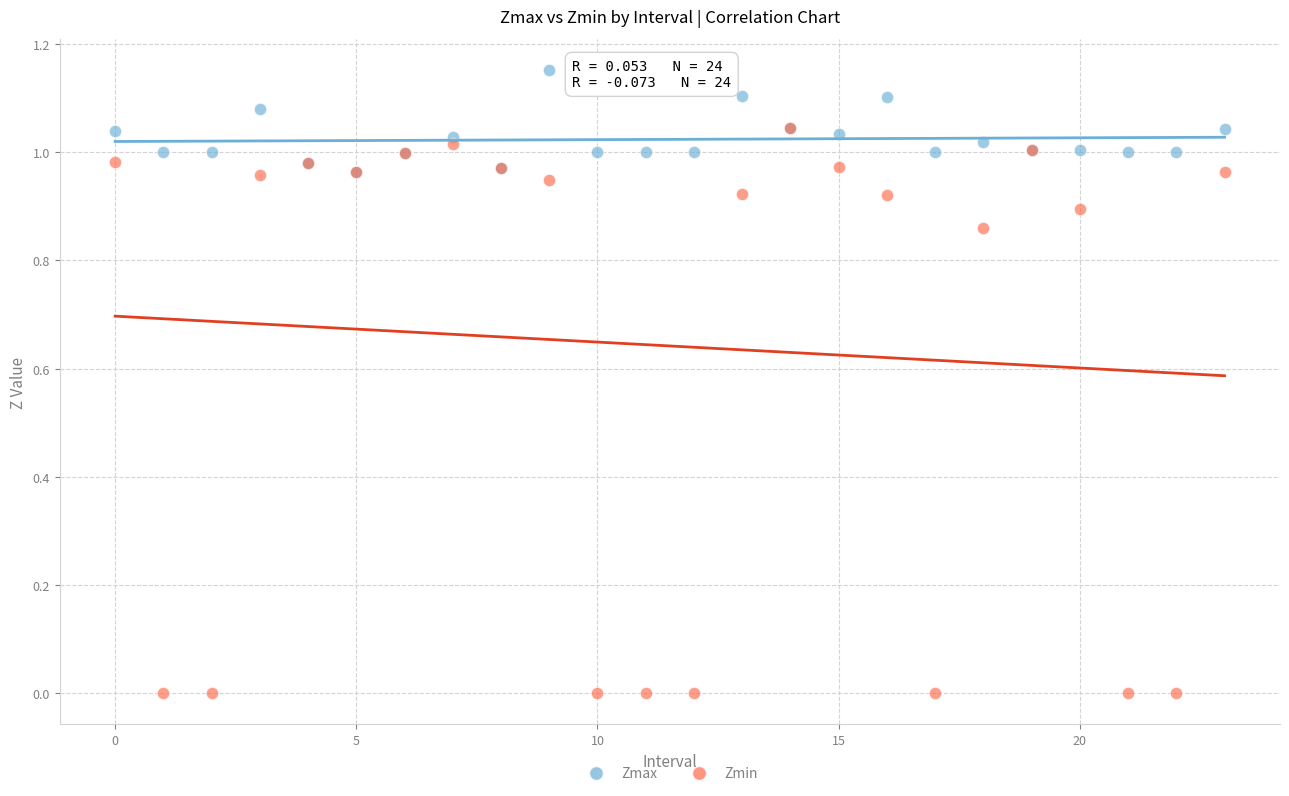

Which series has the widest spread of Y values?

Zmin